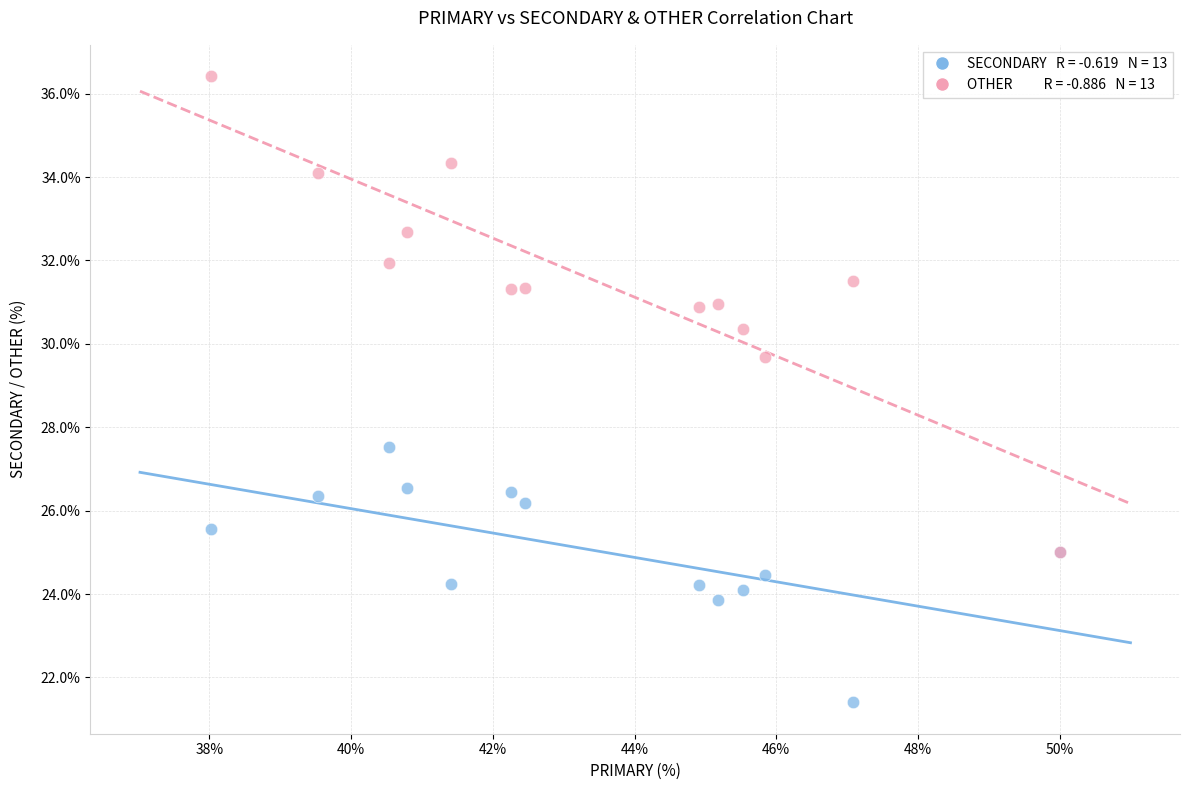

Across all series, what Y value is closest to 28?

27.5